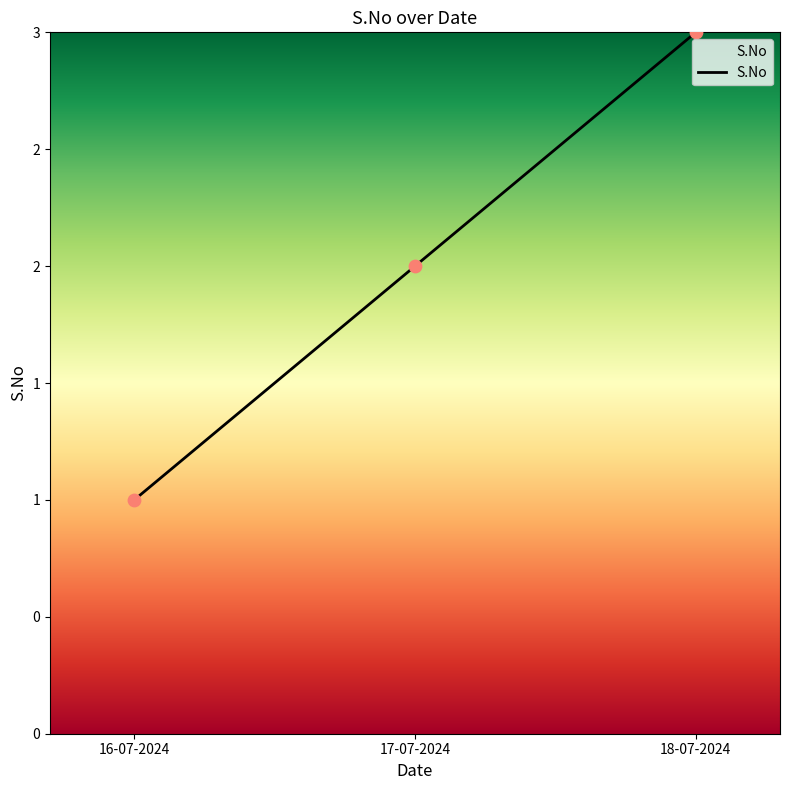

What is the ratio of the value at 17-07-2024 to the value at 16-07-2024?

2.0